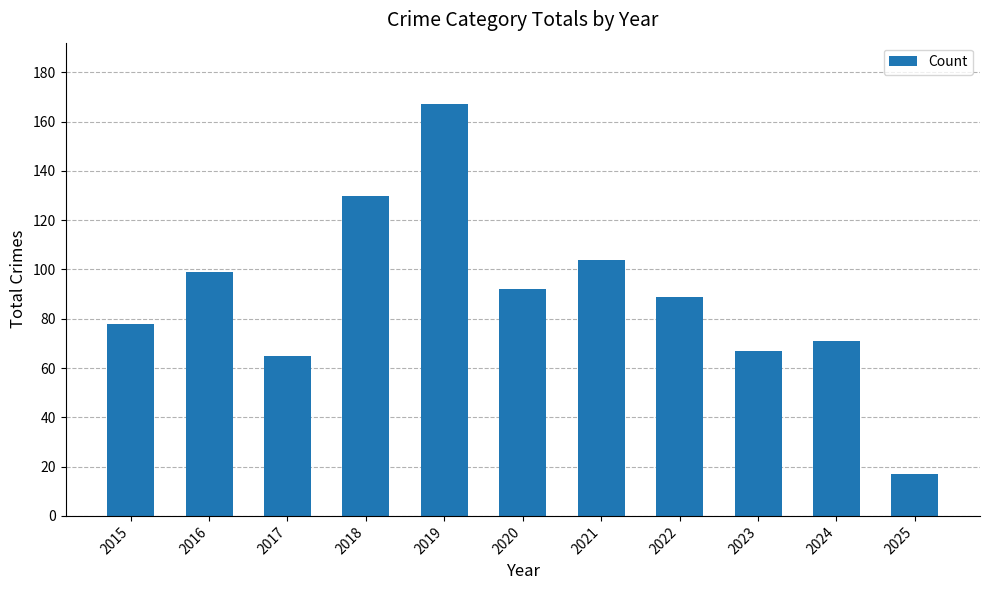

What is the approximate value at 2022, to the nearest 10?

90